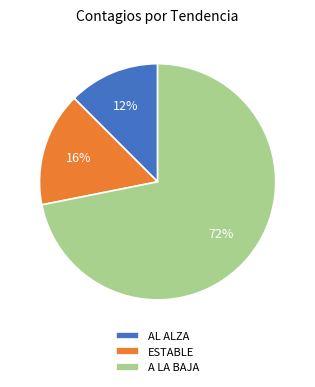

Combined, do A LA BAJA and AL ALZA account for over 50%?

Yes